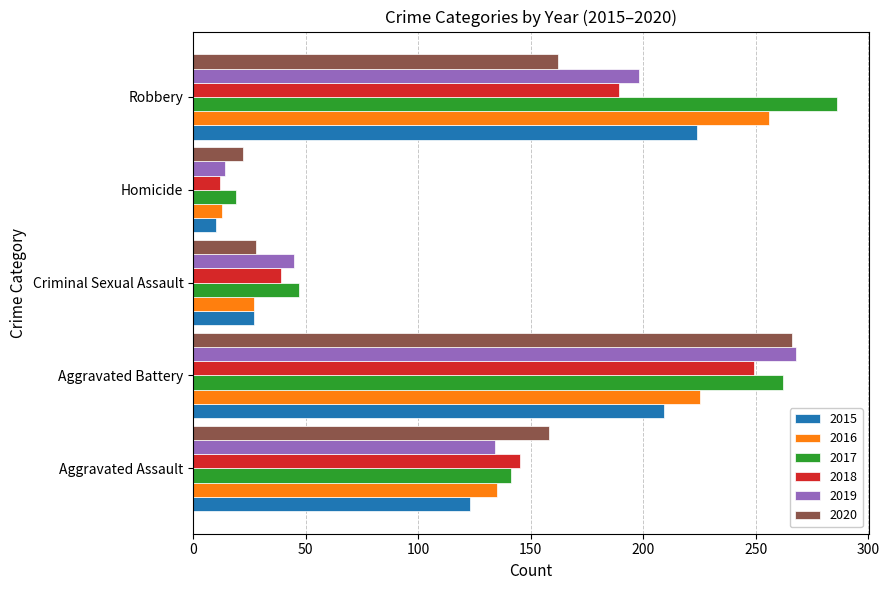

What are all the series names shown in the legend?

2015, 2016, 2017, 2018, 2019, 2020